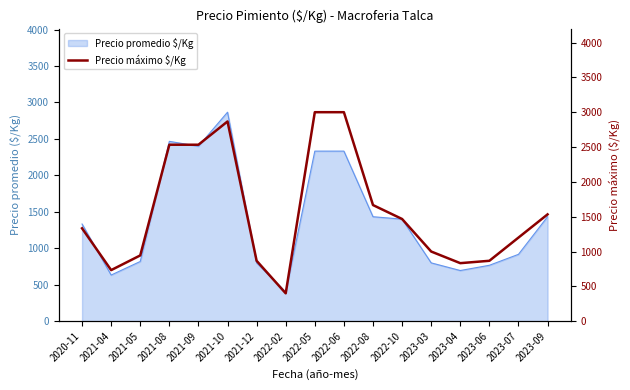

The chart shows a value of 1667 at 2022-08. True or false?

True